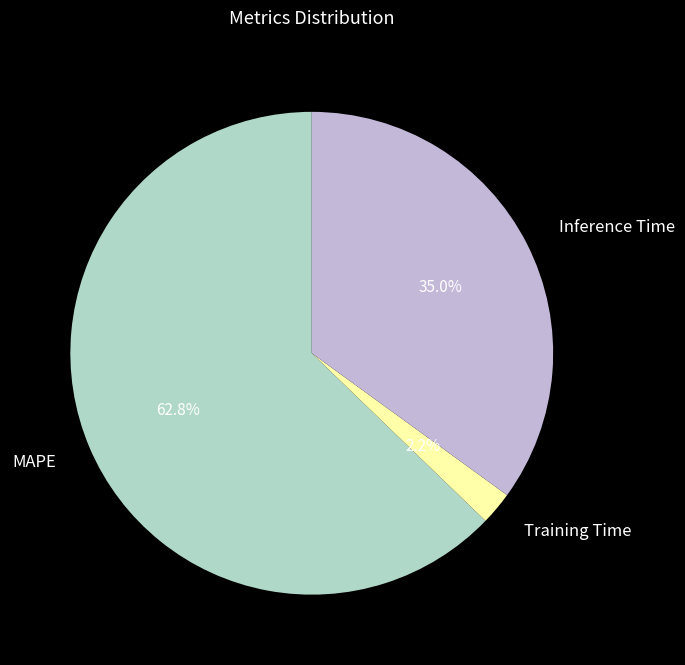

The MAPE slice represents 48% of the pie. True or false?

False